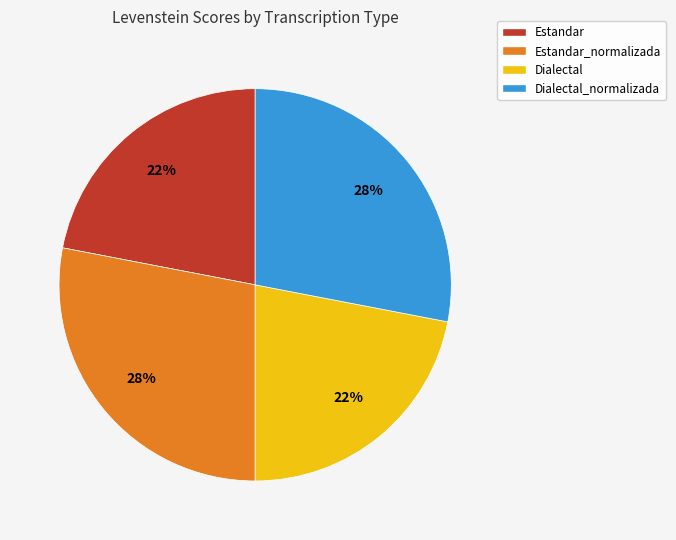

Between Estandar_normalizada and Estandar, which is larger?

Estandar_normalizada